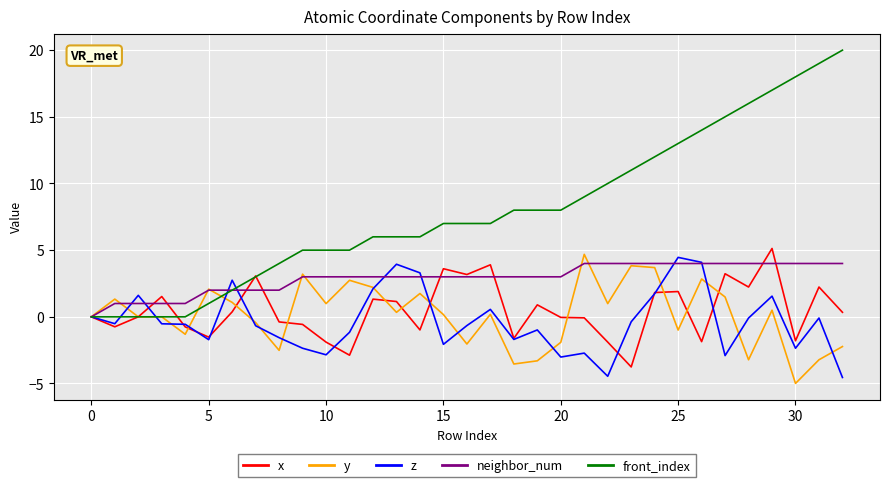

What is the sum of all neighbor_num values?

96.0